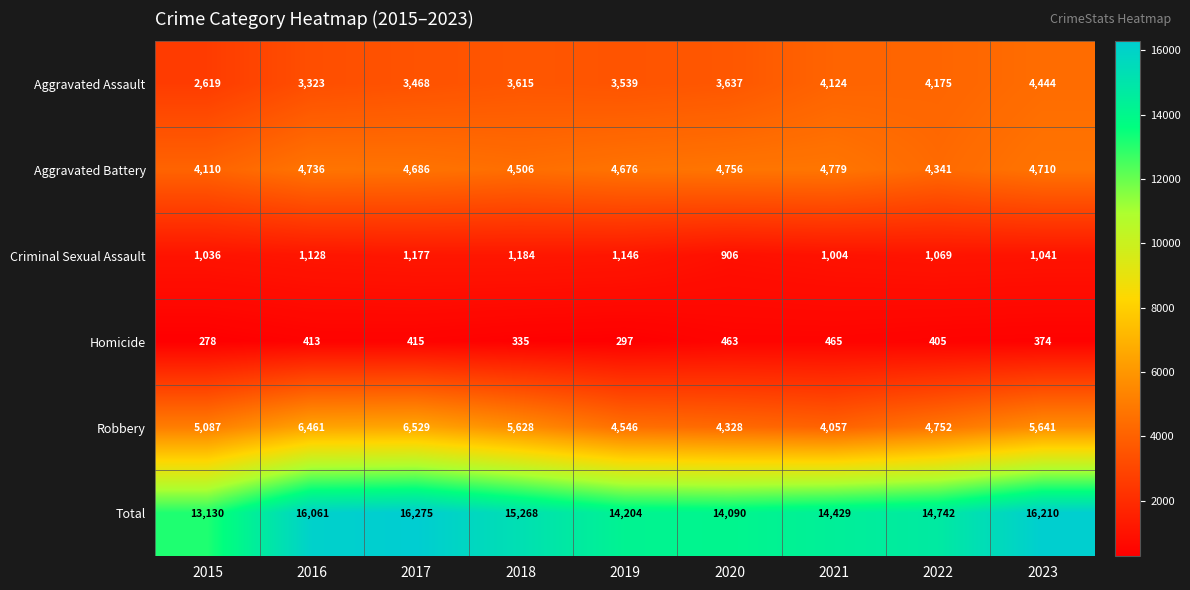

What is the spread (max minus min) of values at 2019?

13907